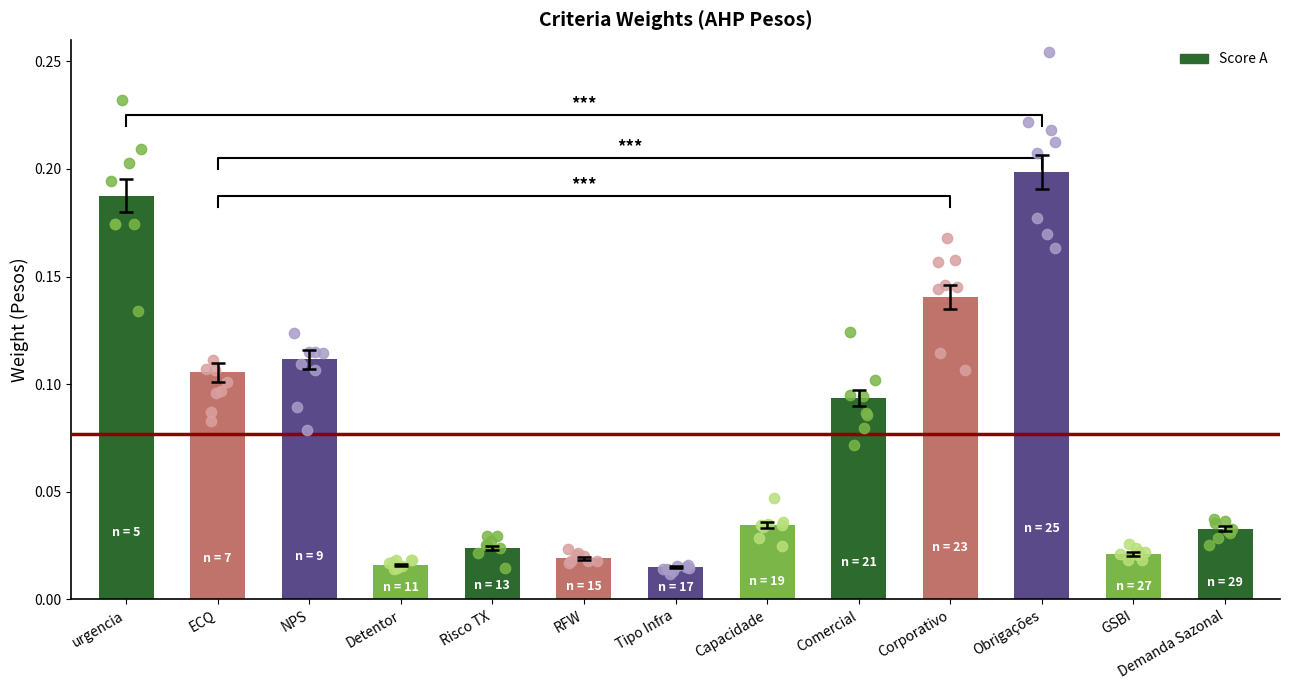

What is the change in value from Comercial to Obrigações?

+0.1